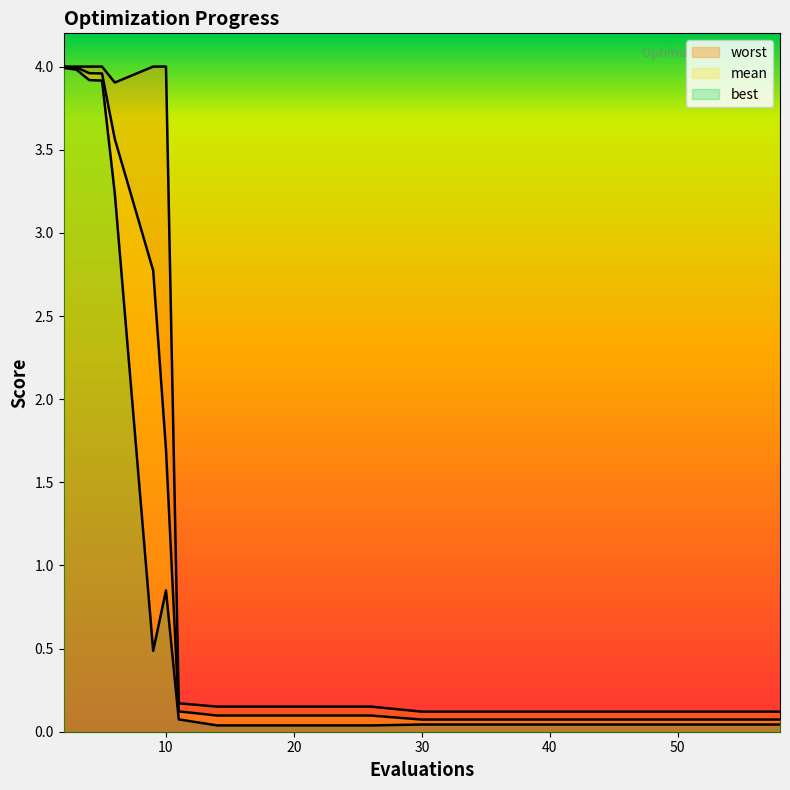

Reading right to left, list all the values displayed in this chart.

mean: 0.1	0.1	0.1	0.1	0.1	0.1	0.1	0.1	0.1	0.1	0.1	0.1	0.1	1.7	2.8	3.6	4.0	4.0	4.0	4.0
best: 0.0	0.0	0.0	0.0	0.0	0.0	0.0	0.0	0.0	0.0	0.0	0.0	0.1	0.8	0.5	3.2	3.9	3.9	4.0	4.0
worst: 0.1	0.1	0.1	0.1	0.1	0.1	0.1	0.1	0.2	0.2	0.2	0.2	0.2	4.0	4.0	3.9	4.0	4.0	4.0	4.0